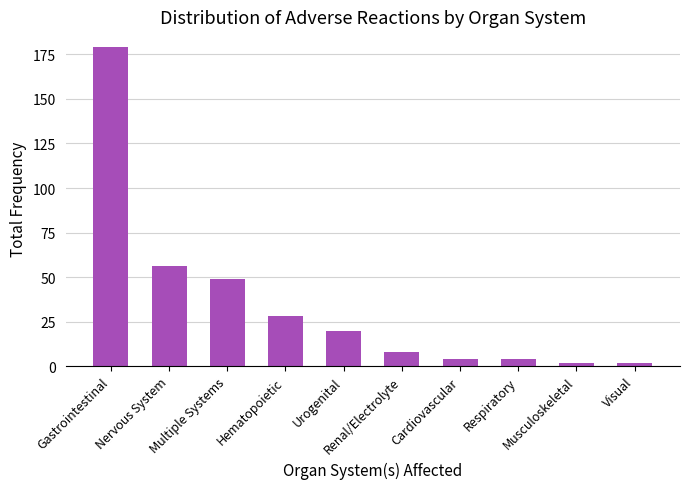

Are the bars grouped side by side (vs. stacked)?

No